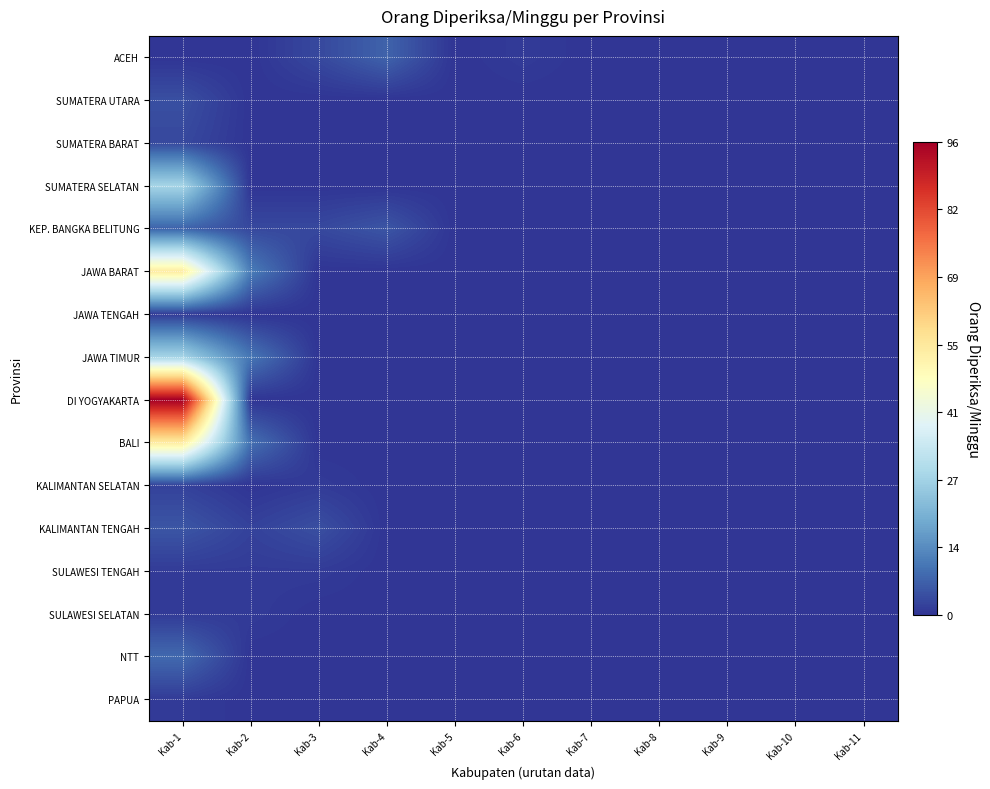

What is the difference between the highest and lowest values at Kab-3?

4